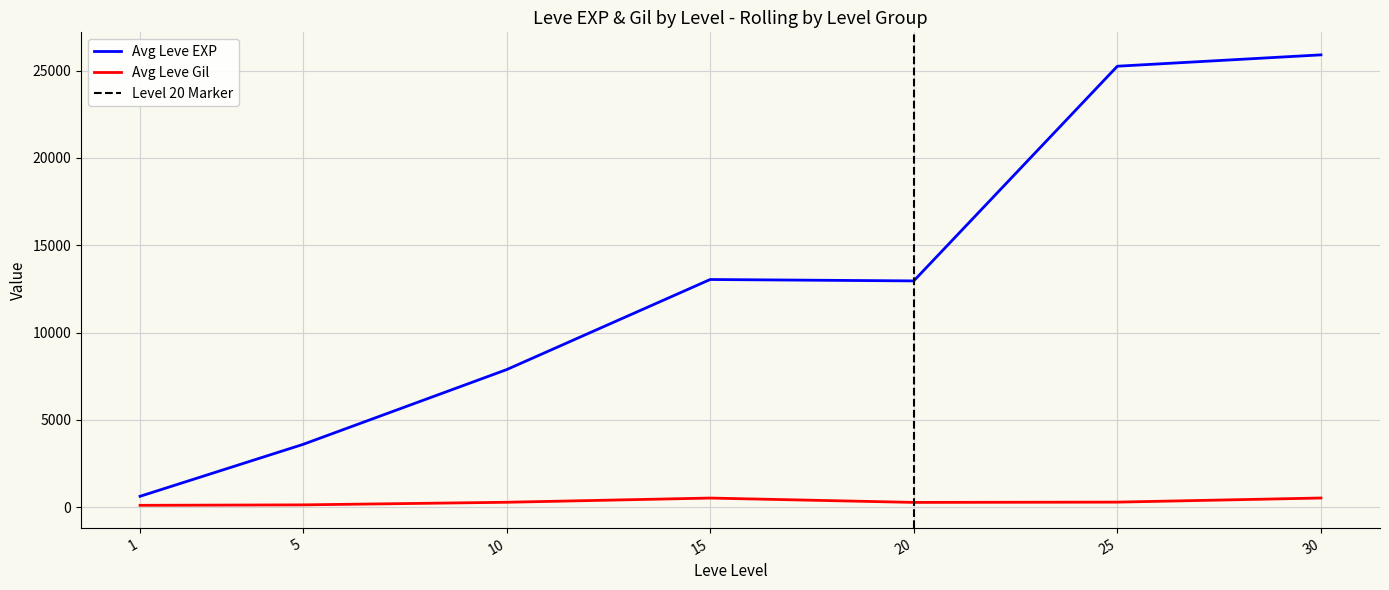

What is the difference between the Avg Leve EXP values at 5 and 25?

21650